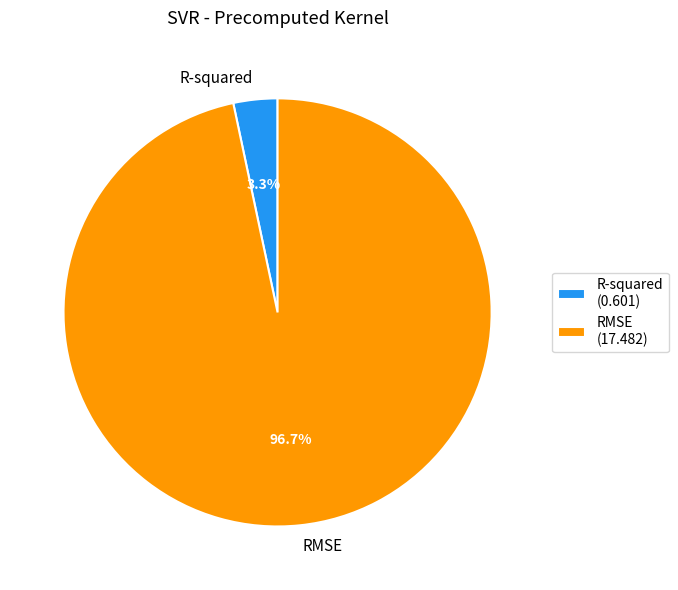

Does any single category account for the majority?

Yes